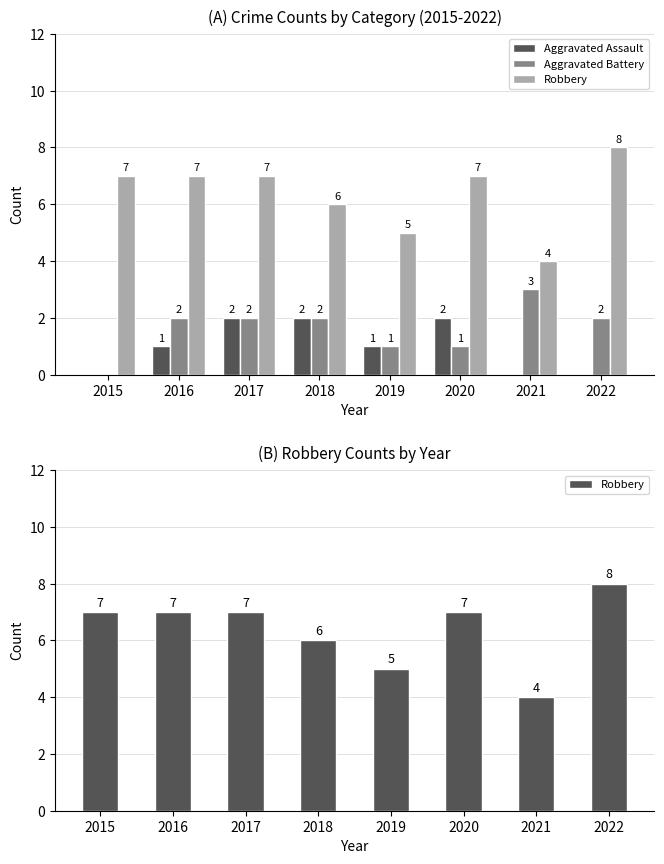

How many values in the Aggravated Battery series exceed 2?

1